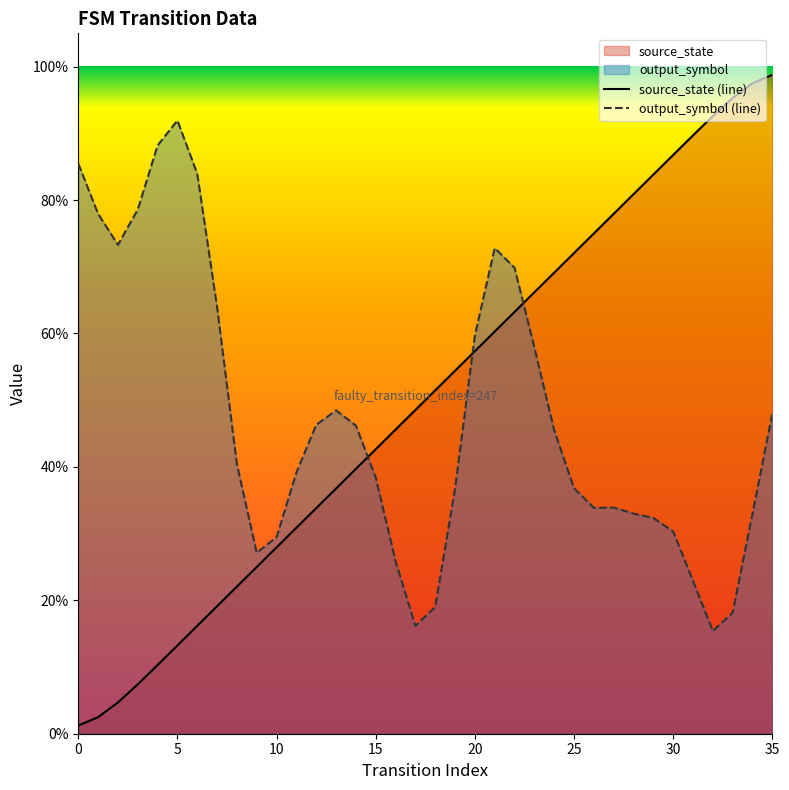

Rank the categories by value from highest to lowest.

35, 34, 33, 32, 31, 30, 29, 28, 27, 26, 25, 24, 23, 22, 21, 20, 19, 18, 17, 16, 15, 14, 13, 12, 11, 10, 9, 8, 7, 6, 5, 4, 3, 2, 1, 0